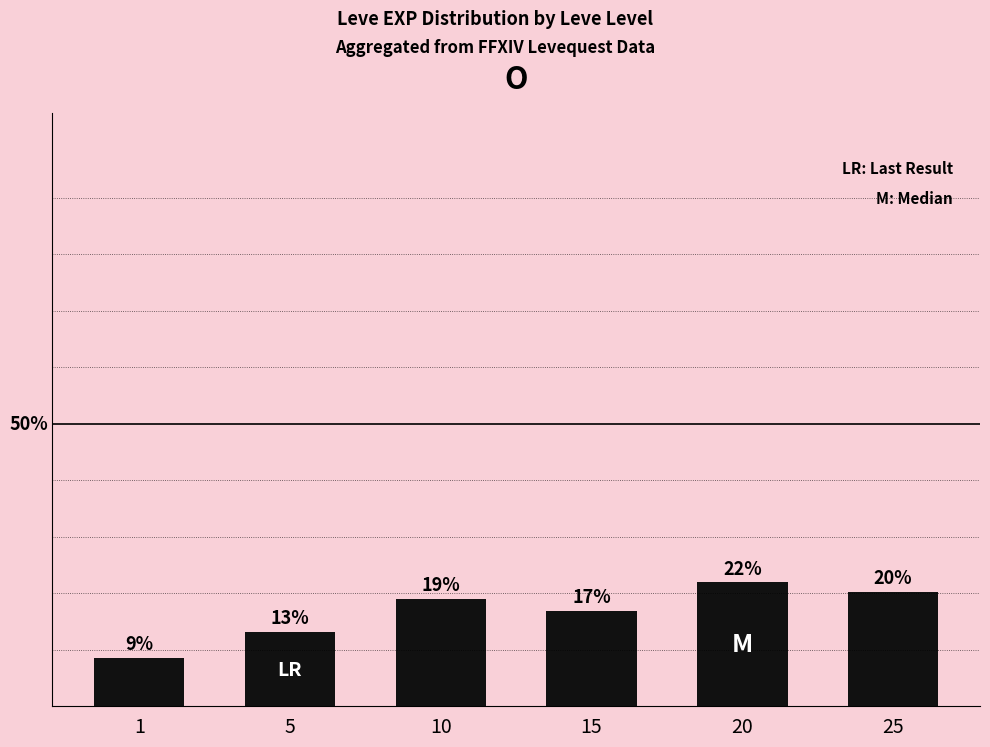

What is the difference between the maximum and minimum values?

13.4